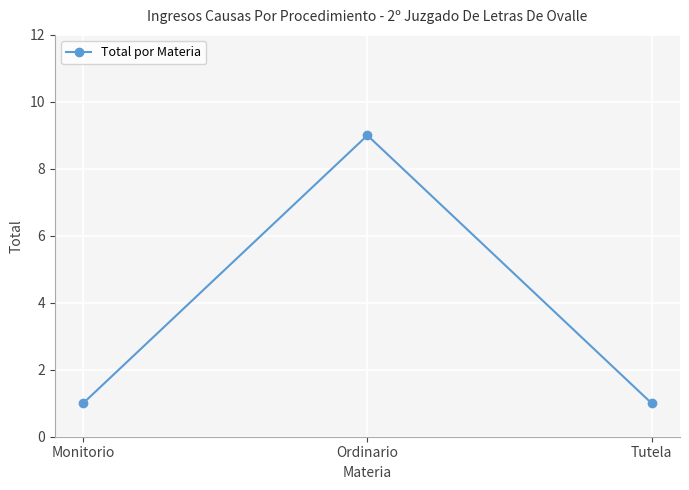

Is it true that the value at Monitorio is 1?

True